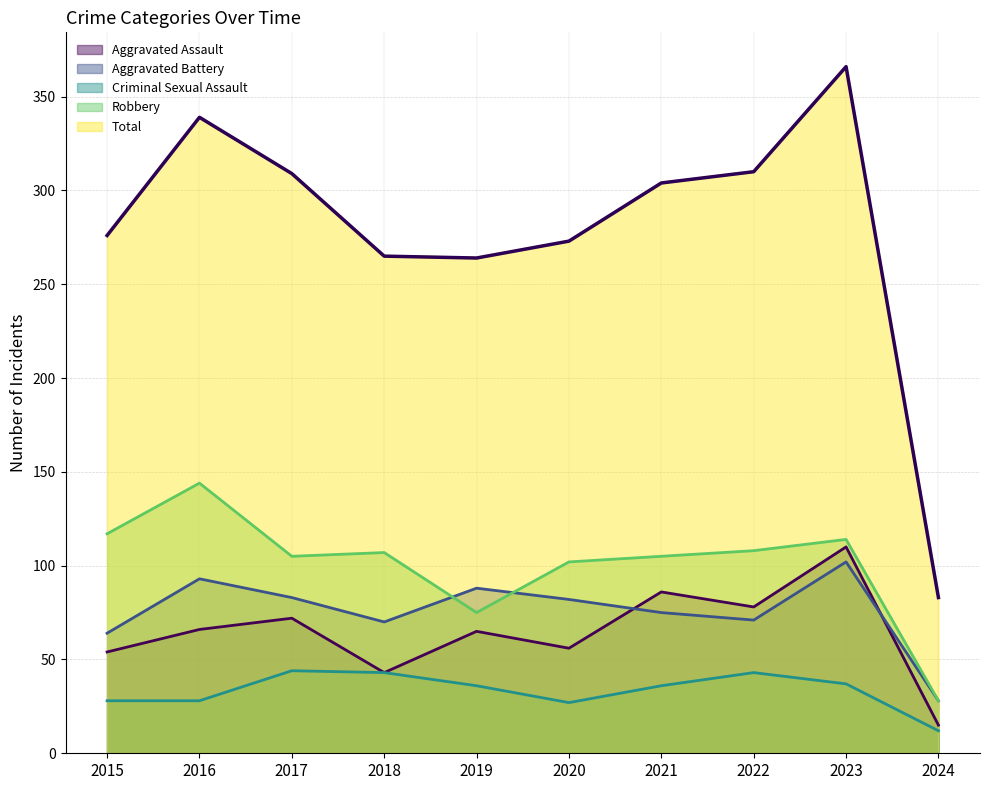

What are all the series names shown in the legend?

Aggravated Assault, Aggravated Battery, Criminal Sexual Assault, Robbery, Total